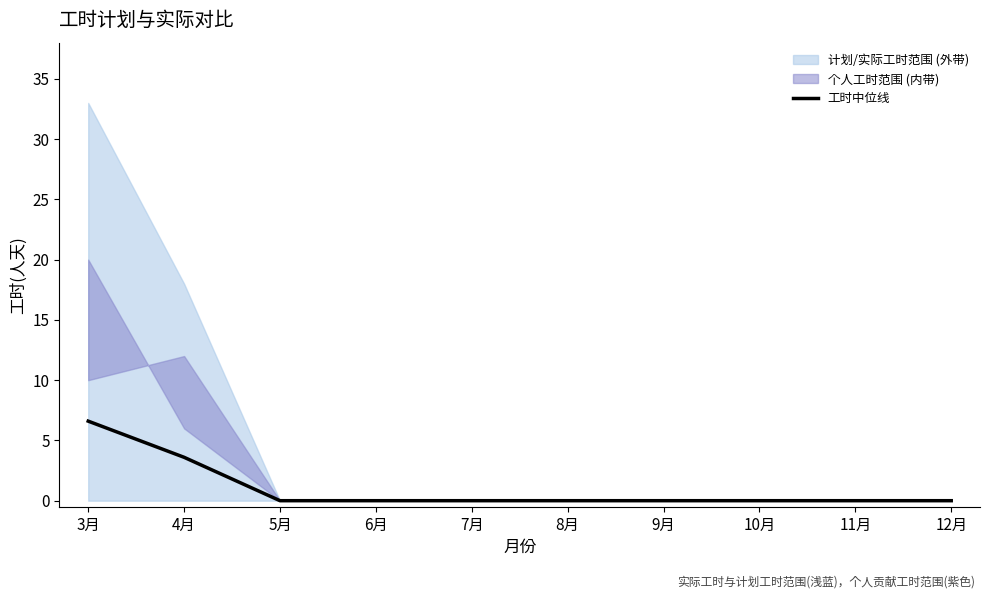

Which label corresponds to the smallest value in the chart?

5月